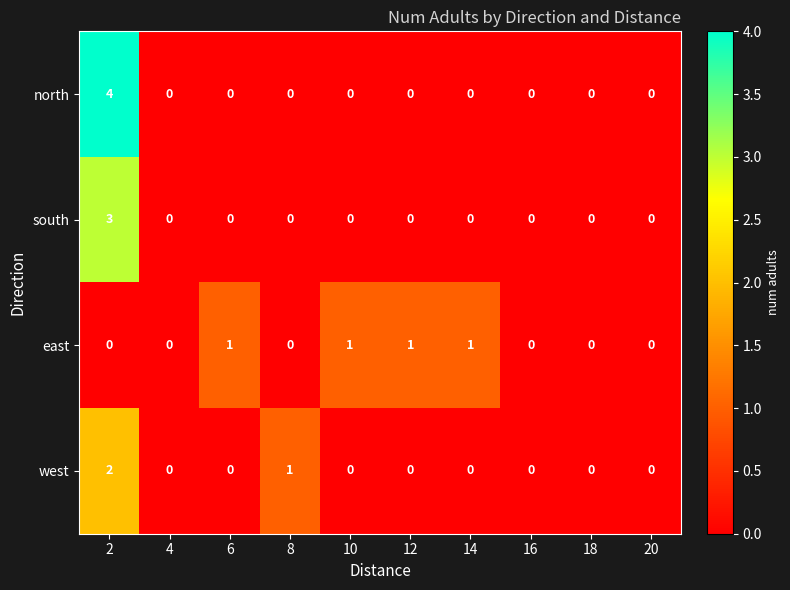

True or false: east has a value of 1 at 14.

True